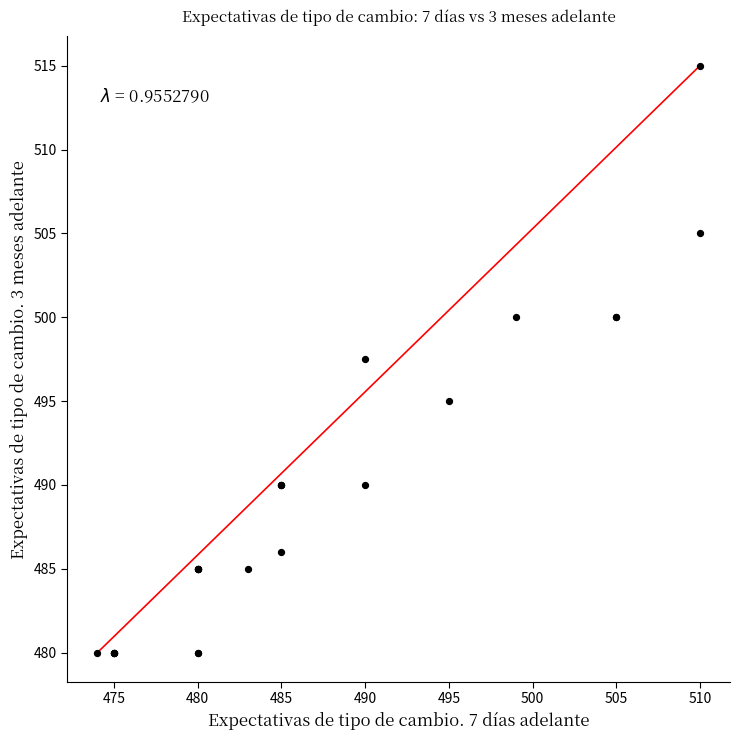

What Y value in the scatter plot is closest to 497?

497.5